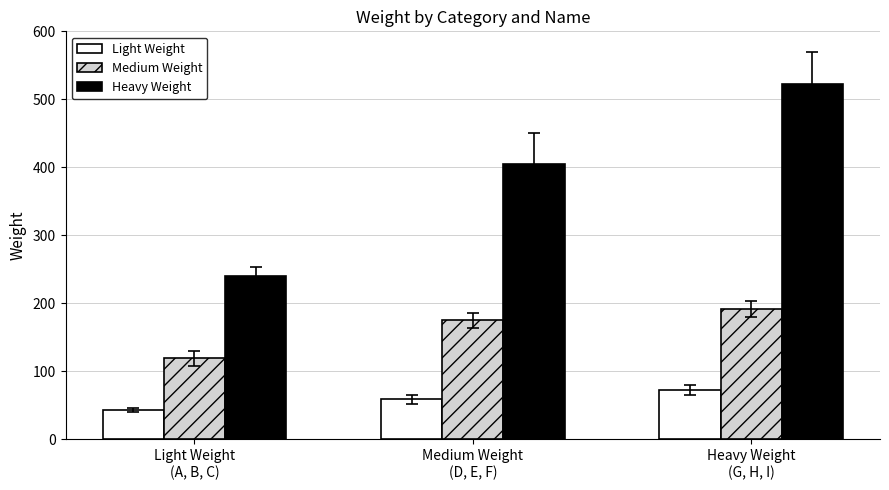

What are all the series names shown in the legend?

Light Weight, Medium Weight, Heavy Weight